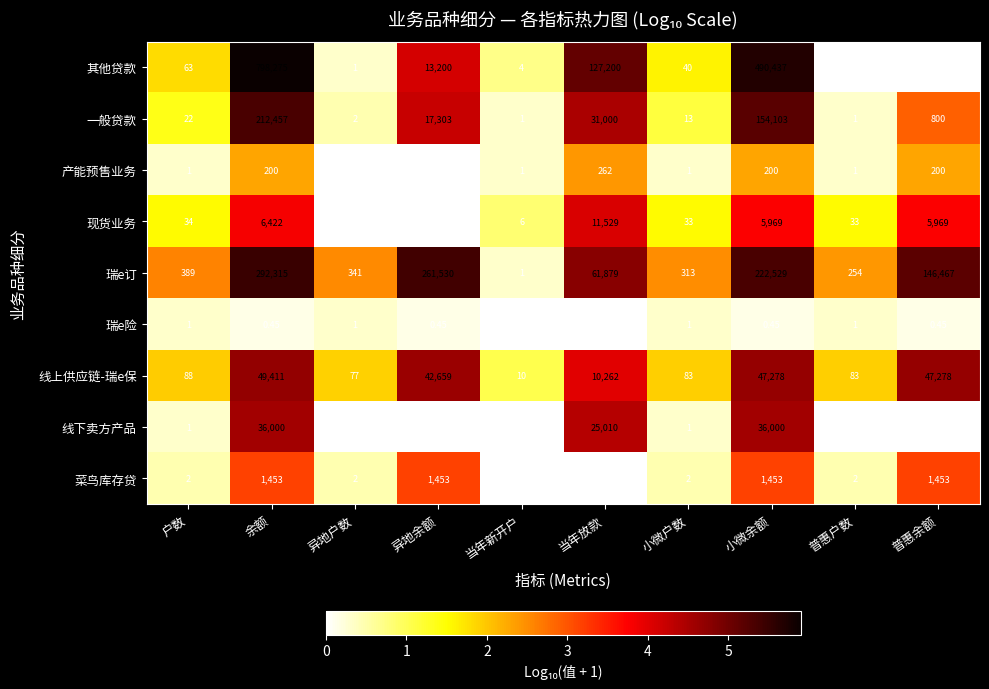

At which label is 一般贷款 closest to 106229?

小微余额